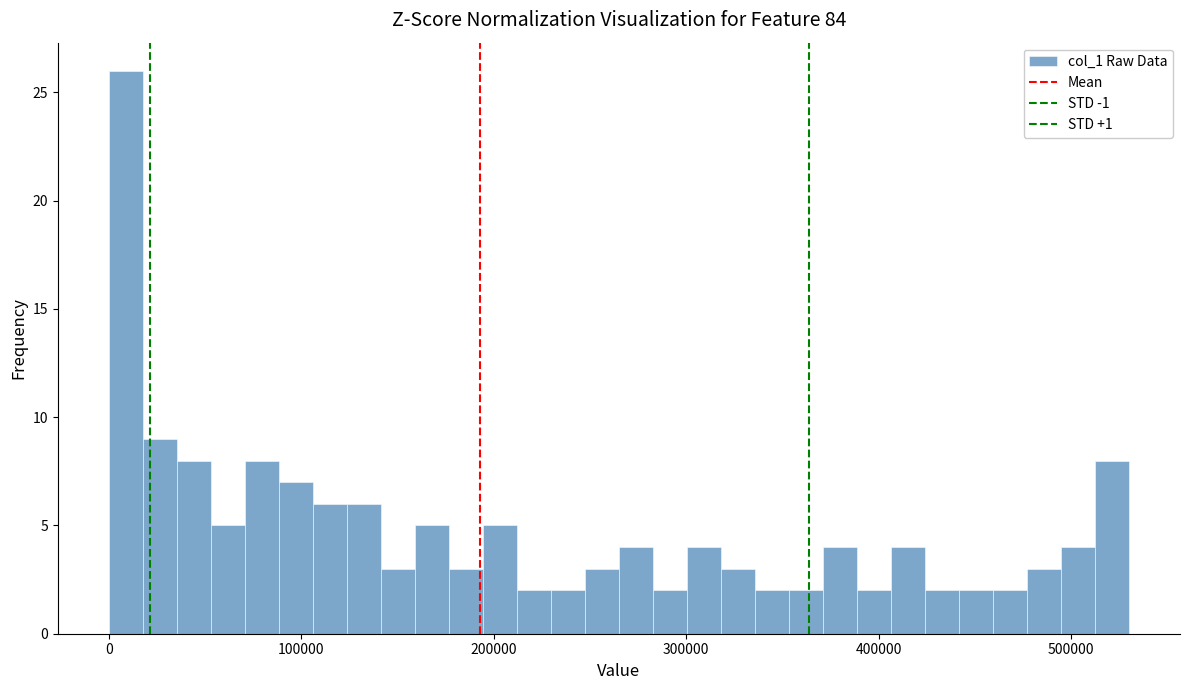

Read against the x-axis, roughly where is the centre of the tallest bar?

10000